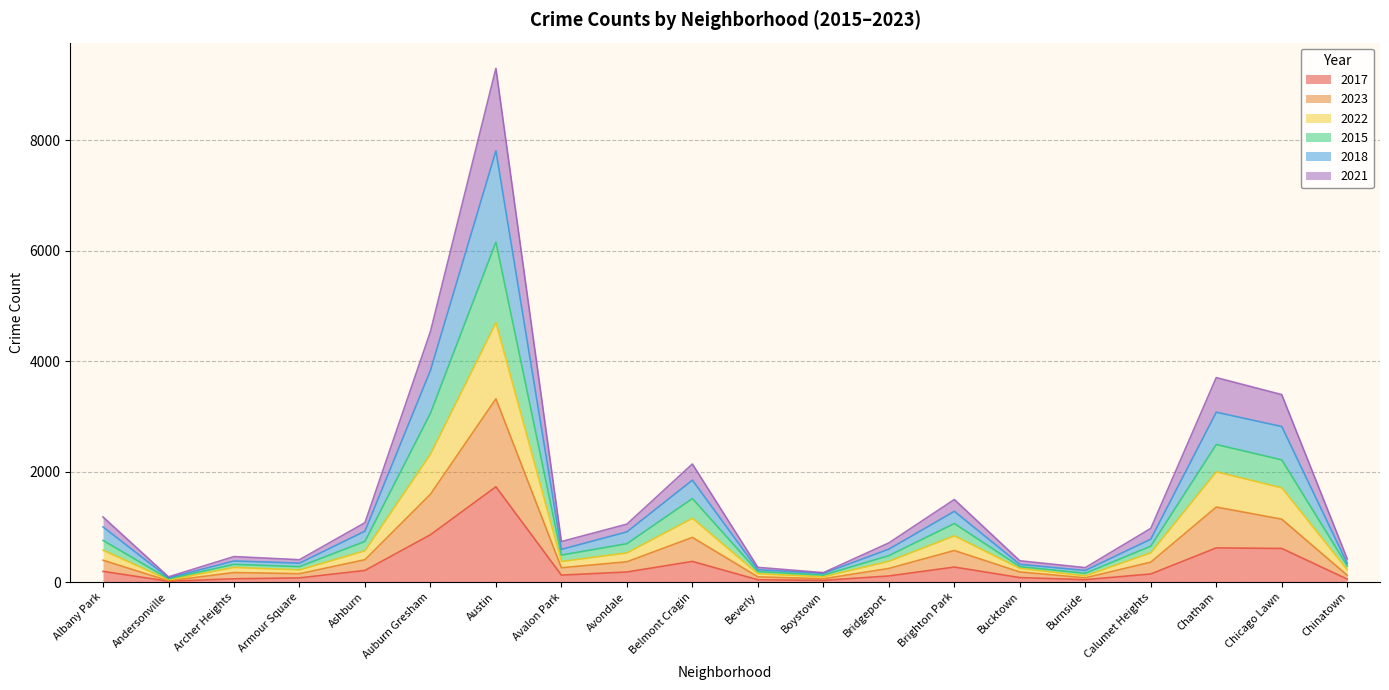

The value of 2017 at Austin is 960. True or false?

False